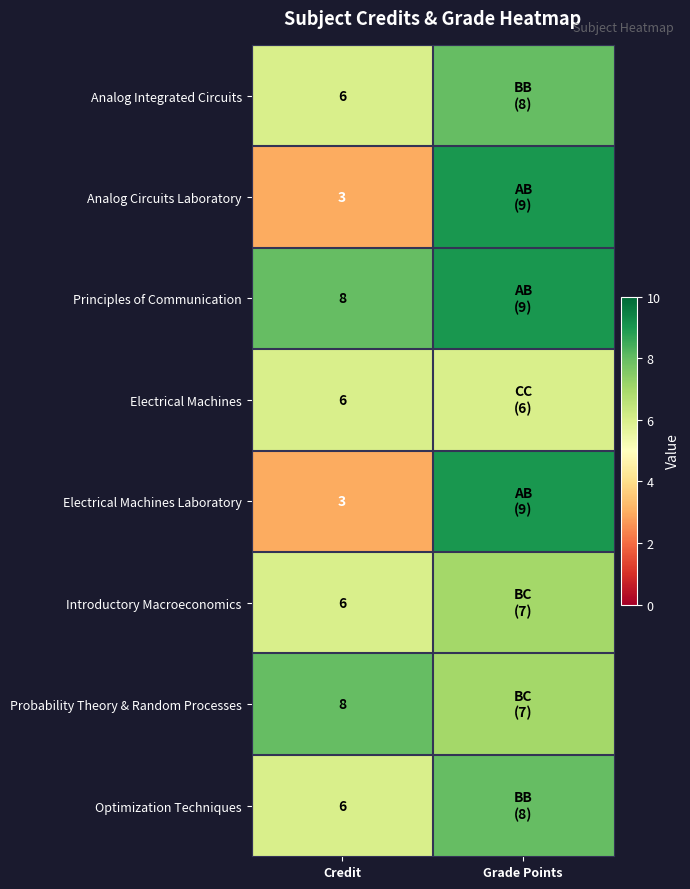

What is the difference between the highest and lowest values at Credit?

5